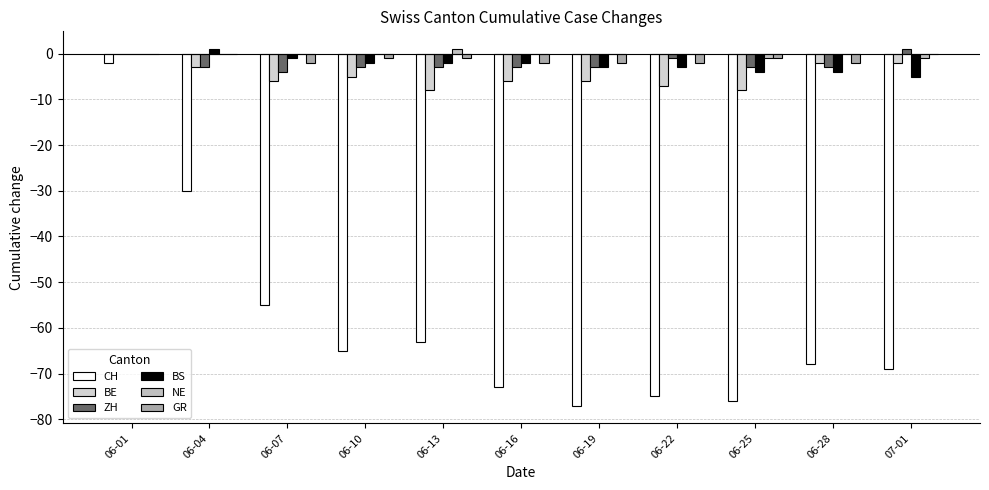

What is the difference between the second highest and second lowest values in the BS series?

4